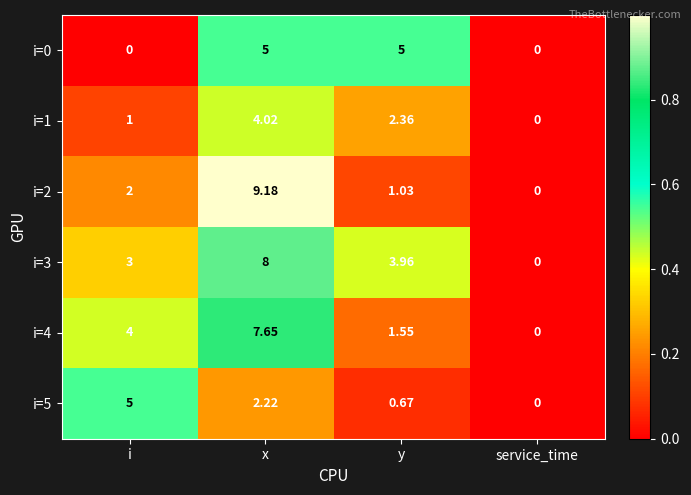

Where is i=1 nearest to the value 2?

y